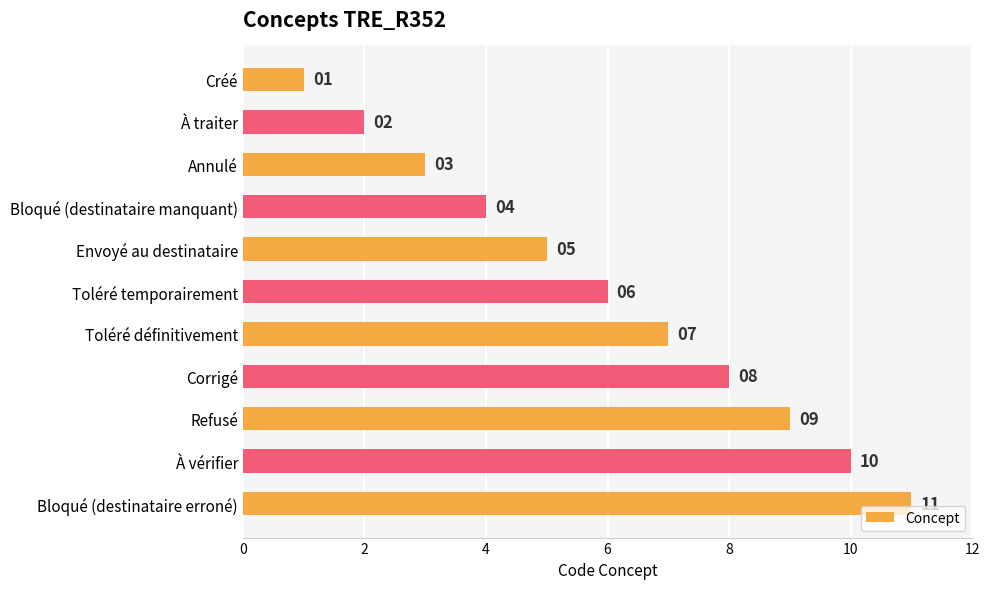

Count the values in the range 3 to 9.

7